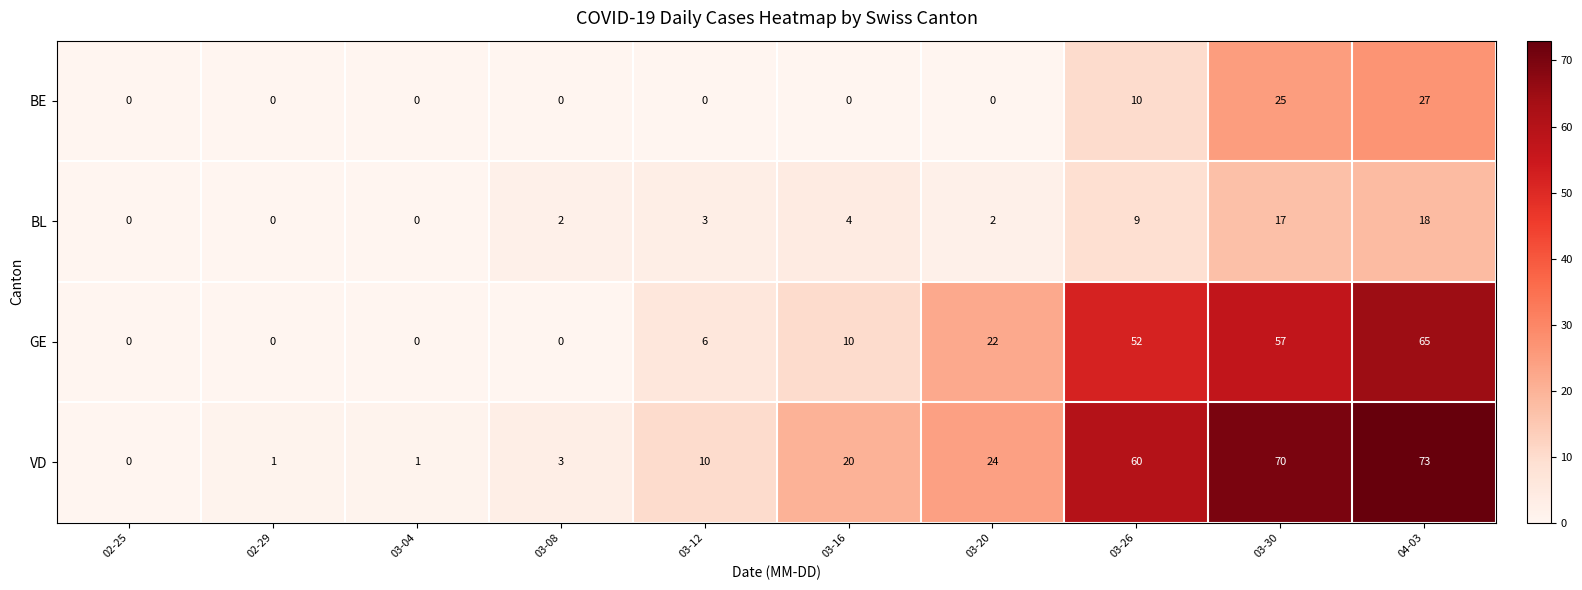

What is the difference between the GE values at 03-12 and 02-25?

6